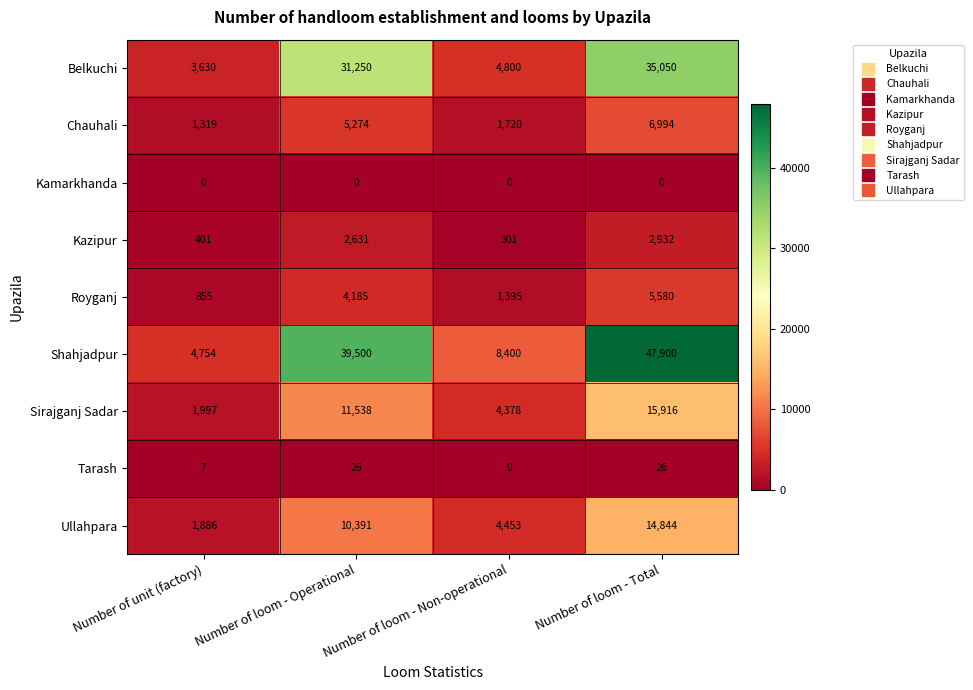

At which label is Tarash closest to 13?

Number of unit (factory)